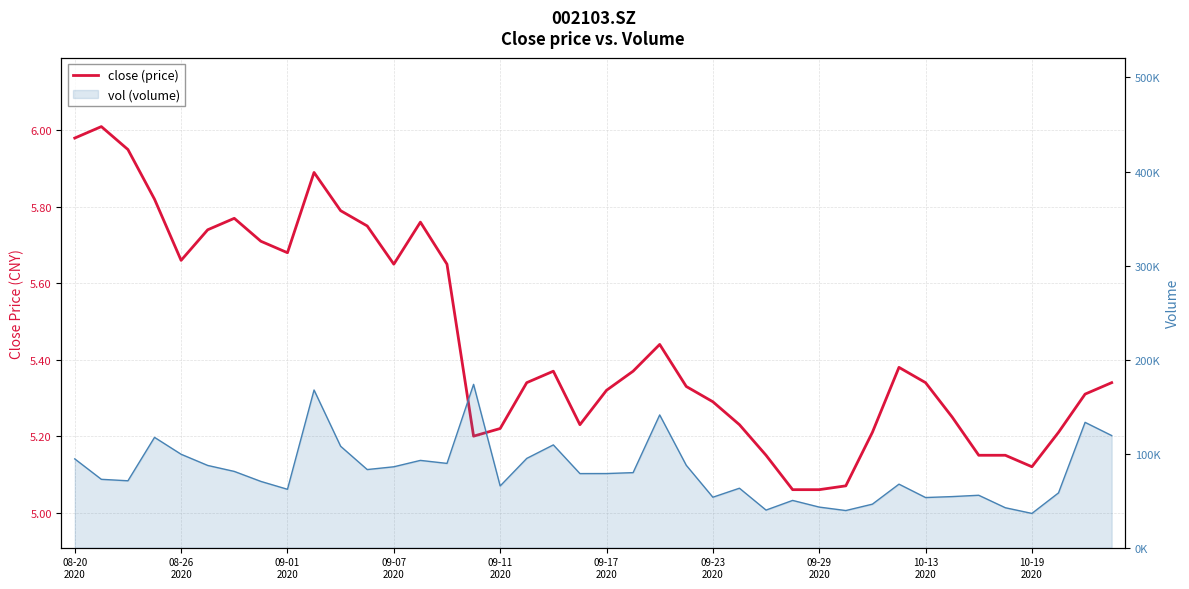

How many interior local valleys (lower than both neighbors) does the data have?

6